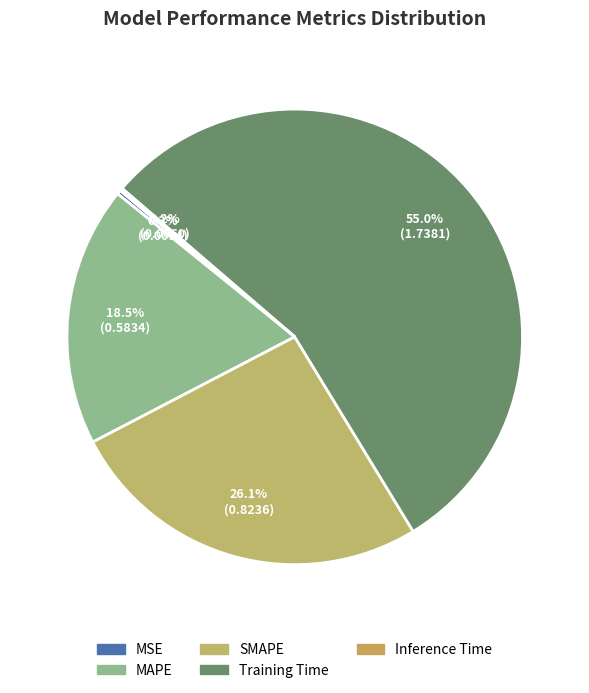

Count the number of slices in the pie.

5